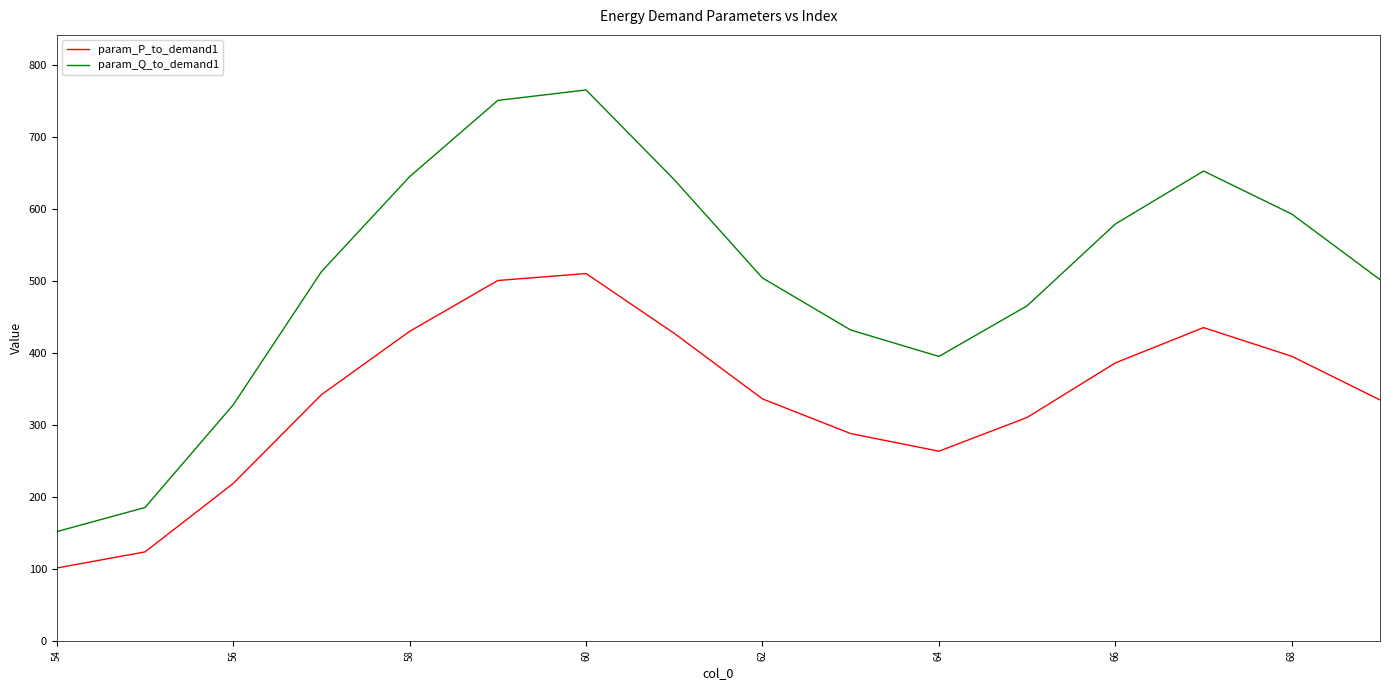

Which series has the largest total across all categories?

param_Q_to_demand1